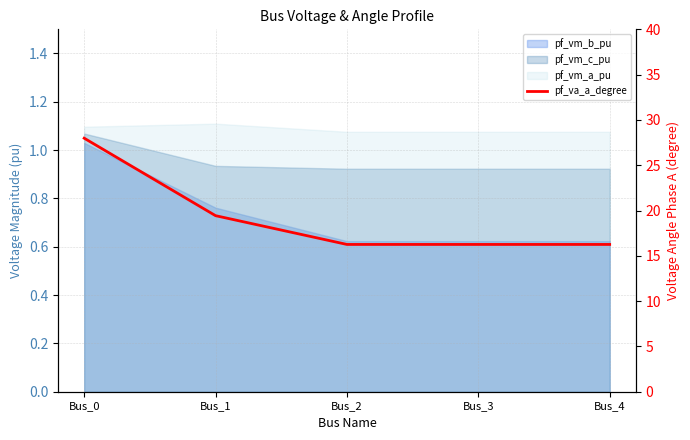

Count the number of categories in the chart.

5